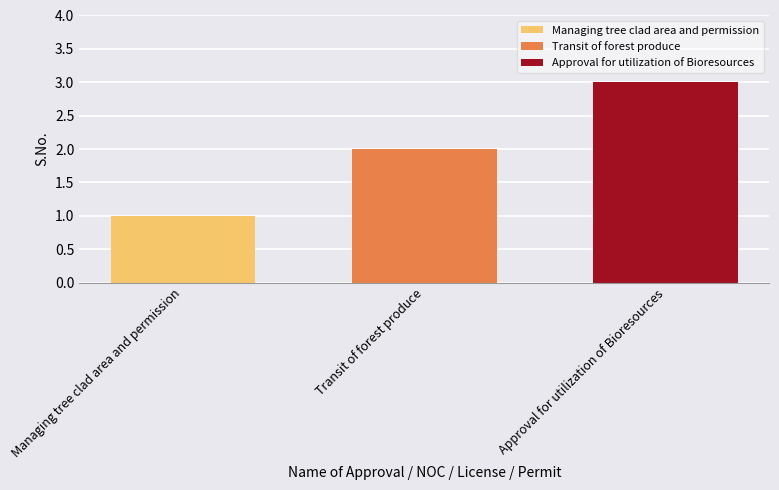

Is it true that Transit of forest produce equals 2 at Transit of forest produce?

True